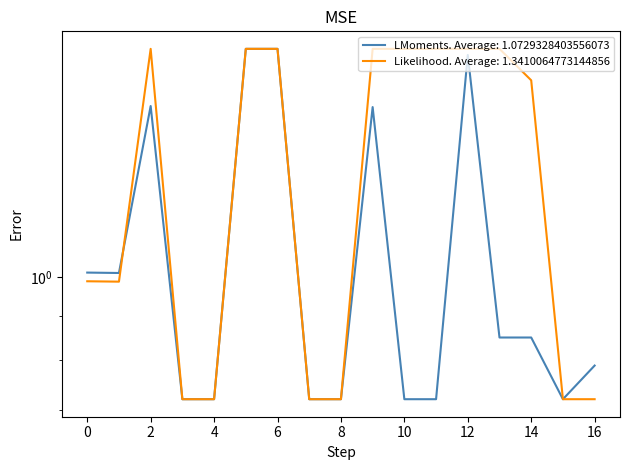

Between which two adjacent categories do Scen_3 and Scen_2 first intersect?

1 and 2